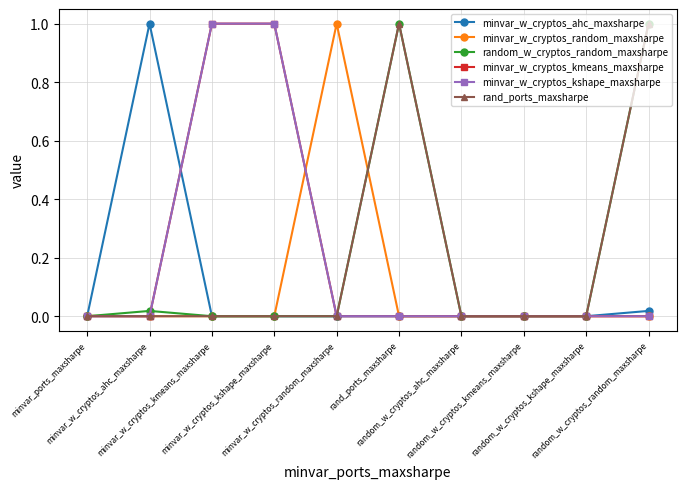

At which category does rand_ports_maxsharpe reach its first local peak?

rand_ports_maxsharpe